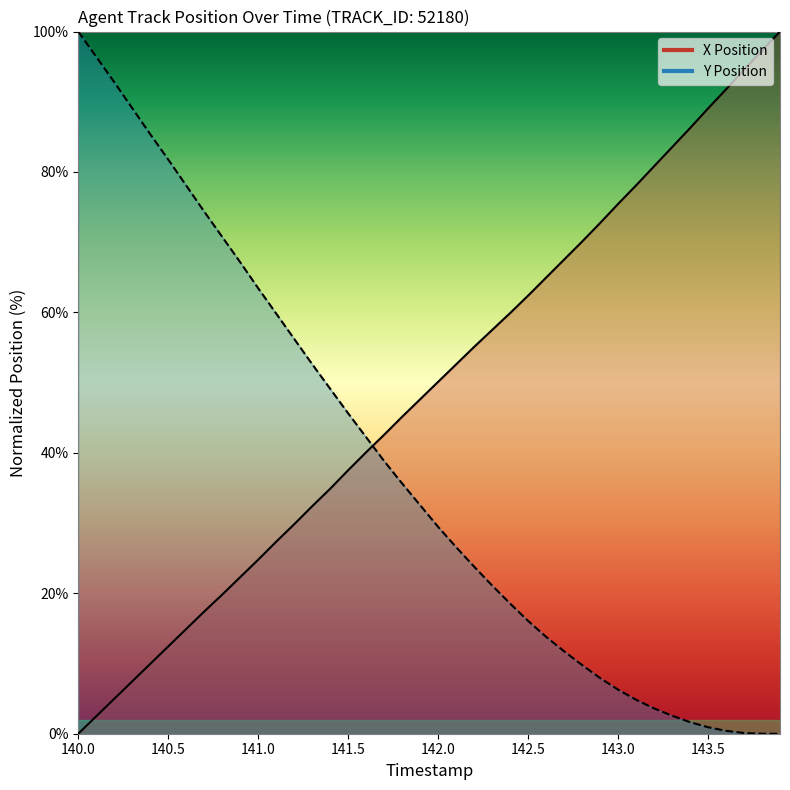

True or false: Y Position has a value of 0.4 at 143.6.

True